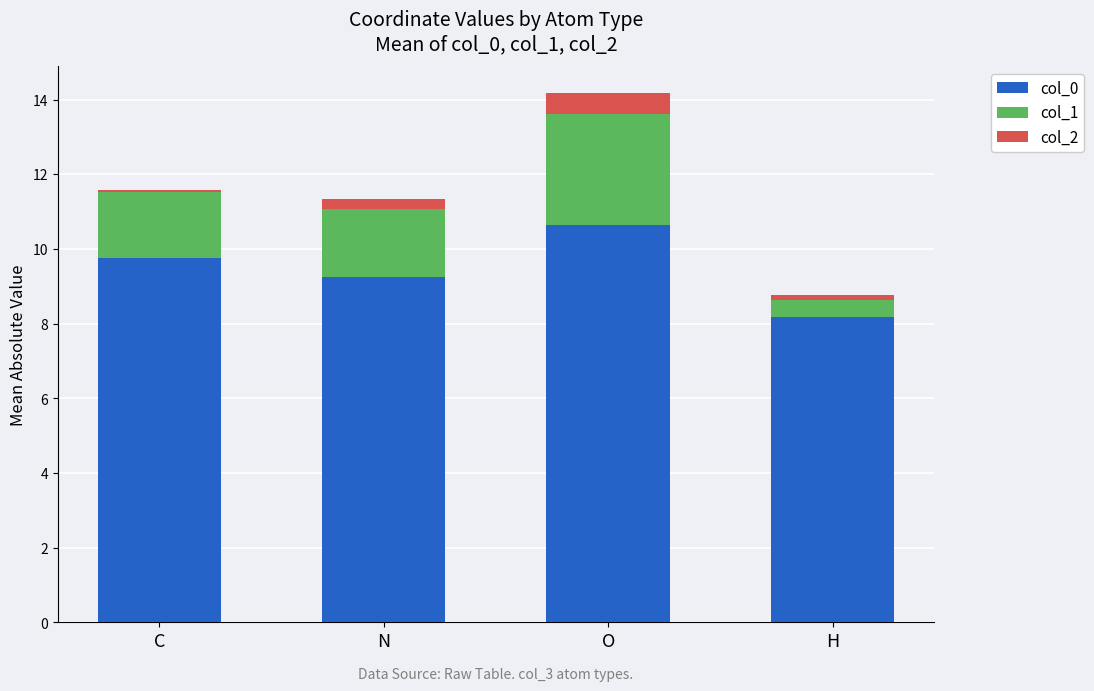

How many categories are shown in the chart?

4